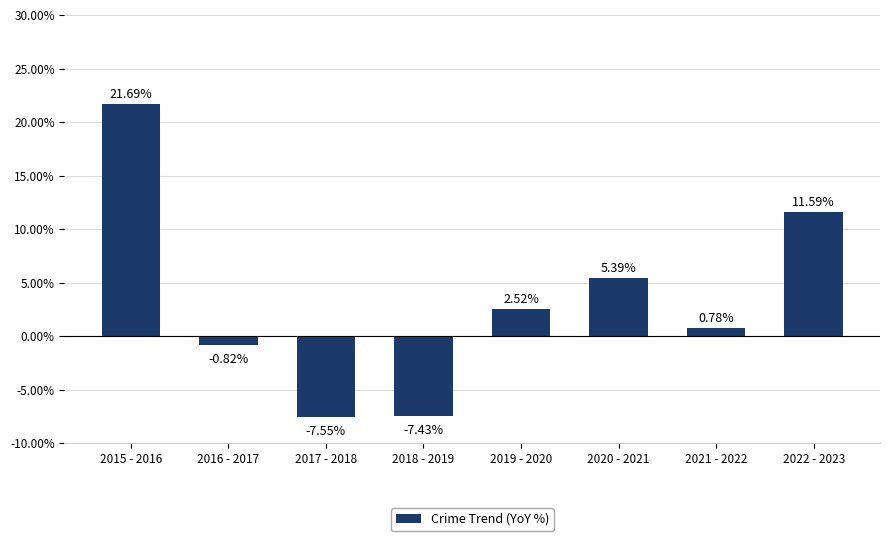

The chart shows a value of -0.0 at 2016 - 2017. True or false?

False